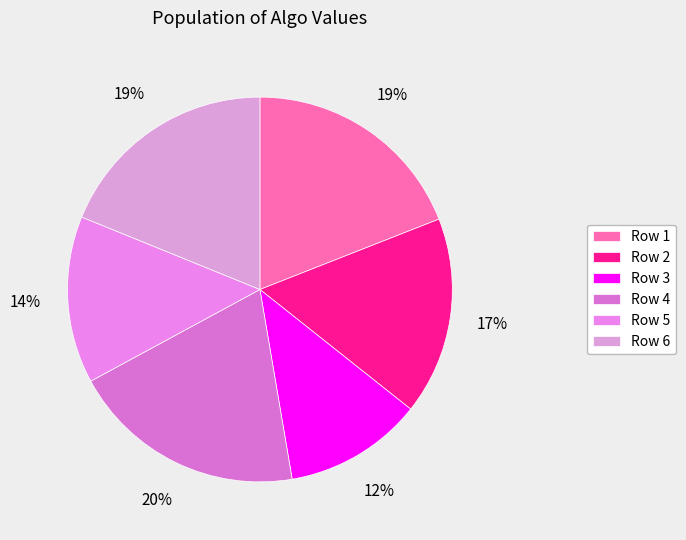

What is the ratio of the value at Row 6 to the value at Row 5?

1.3